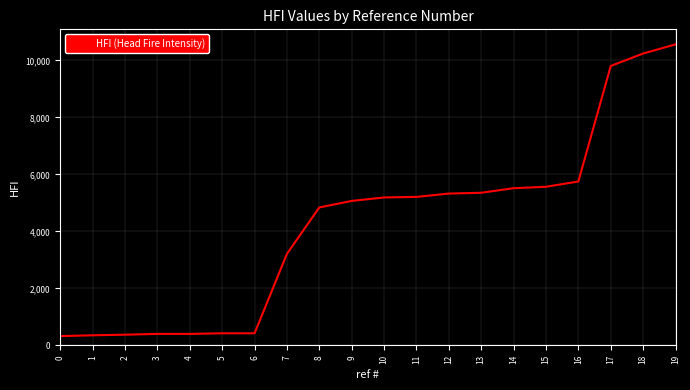

At which category does the chart reach its peak across all series?

19